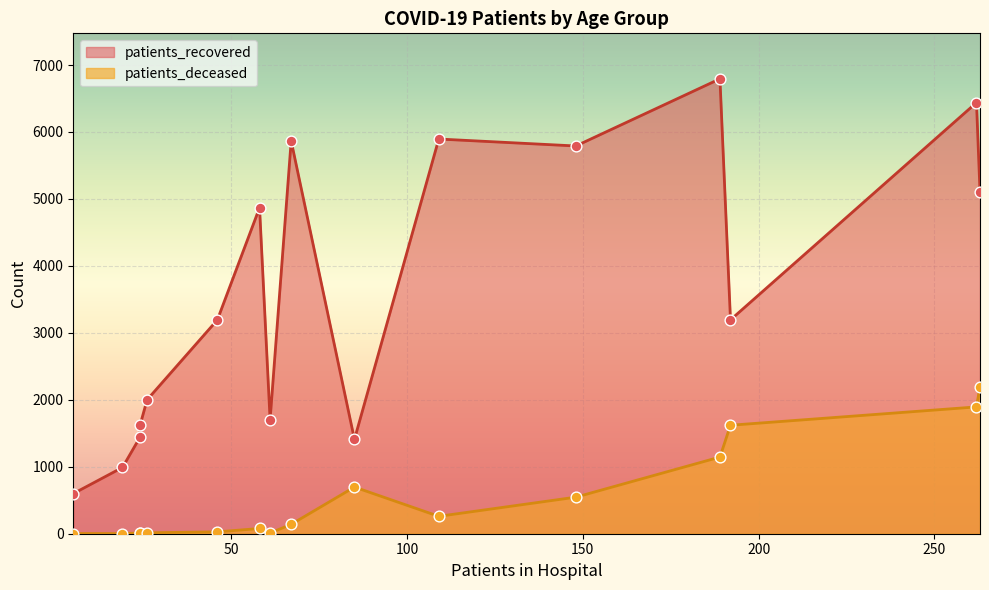

What are all the series names shown in the legend?

patients_recovered, patients_deceased